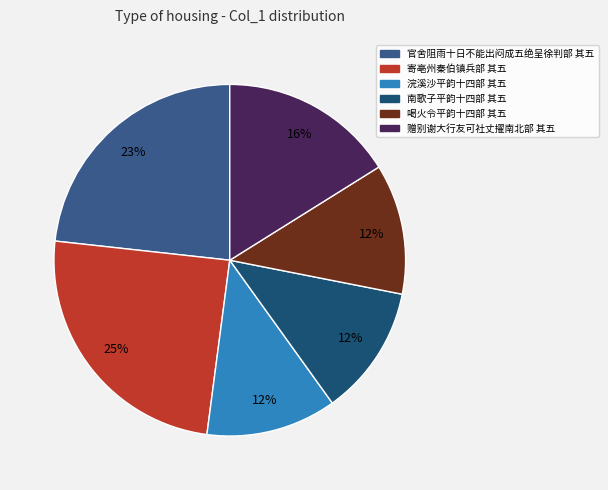

Combined, do 赠别谢大行友可社丈擢南北部 其五 and 浣溪沙平韵十四部 其五 account for over 50%?

No